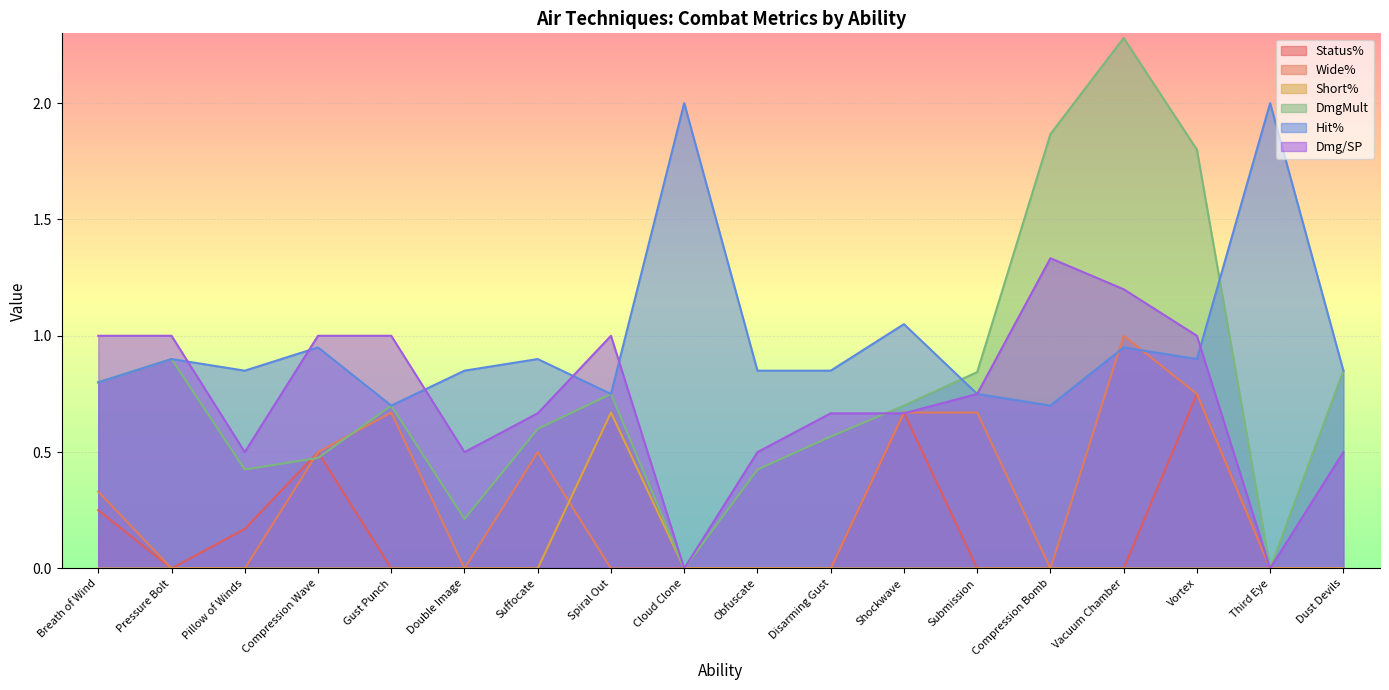

Which series changed the most between Breath of Wind and Compression Wave?

DmgMult